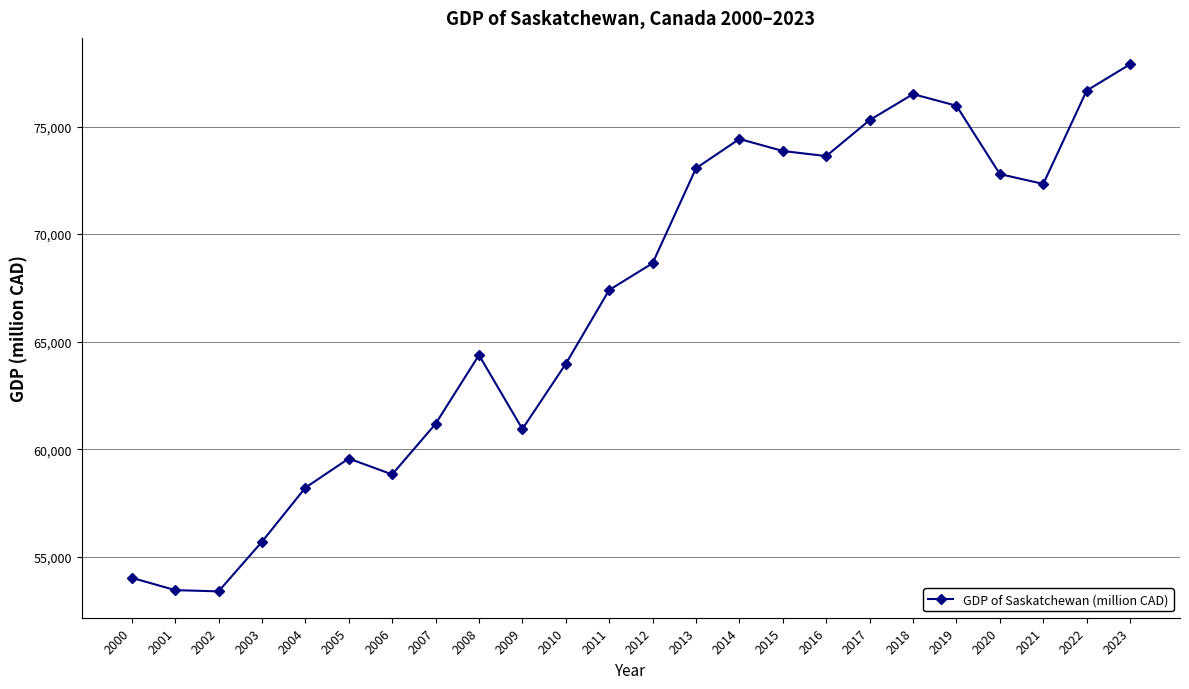

What is the smallest value displayed?

53391.4